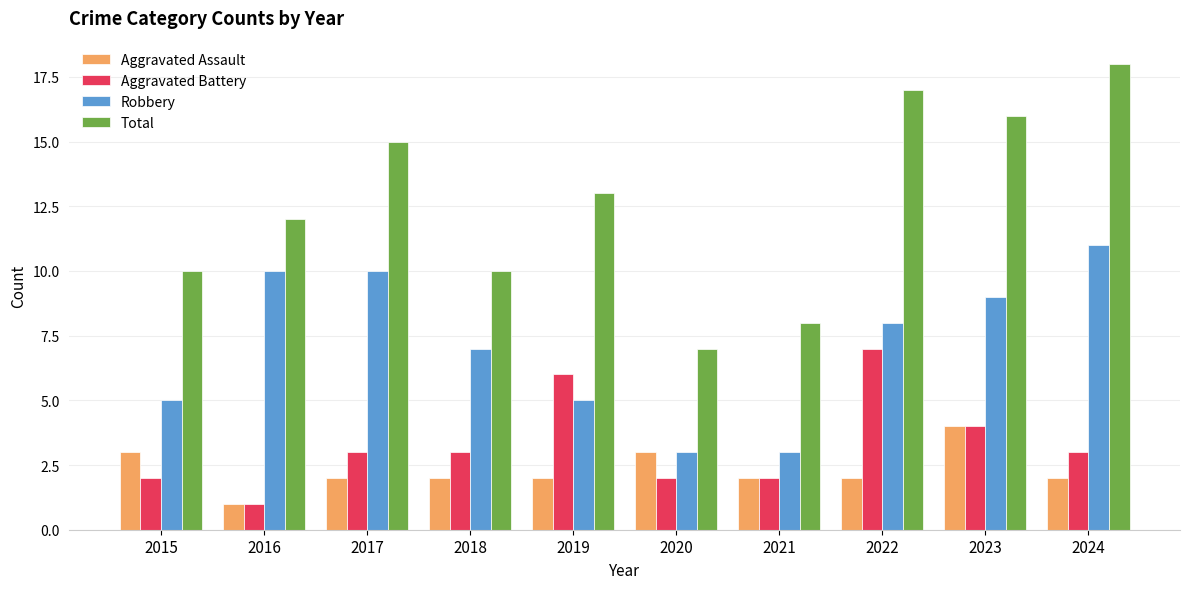

Which category has the highest value in the Robbery series?

2024